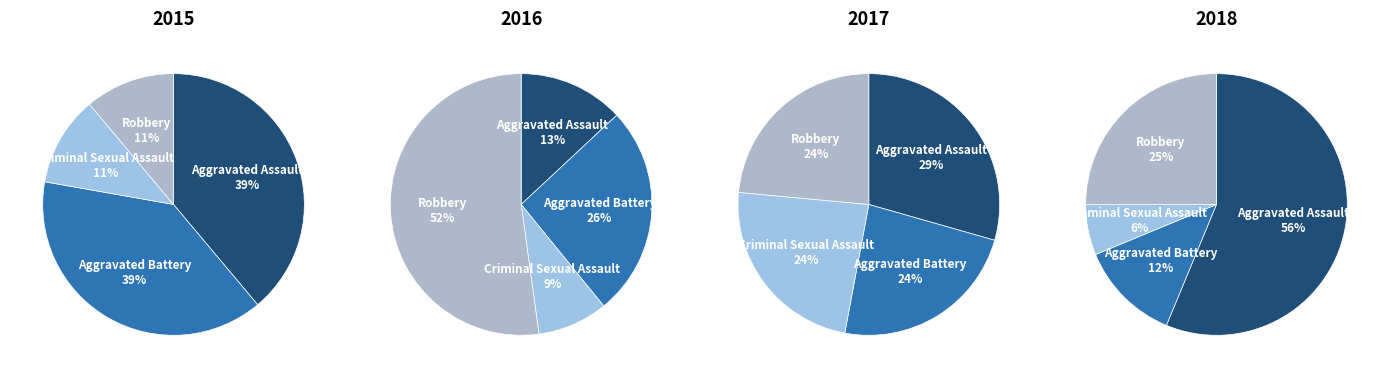

Which category has the smallest portion of the pie?

Criminal Sexual Assault